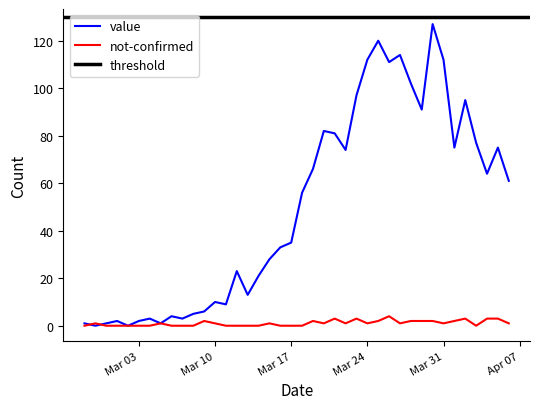

How many data points does each series have?

40